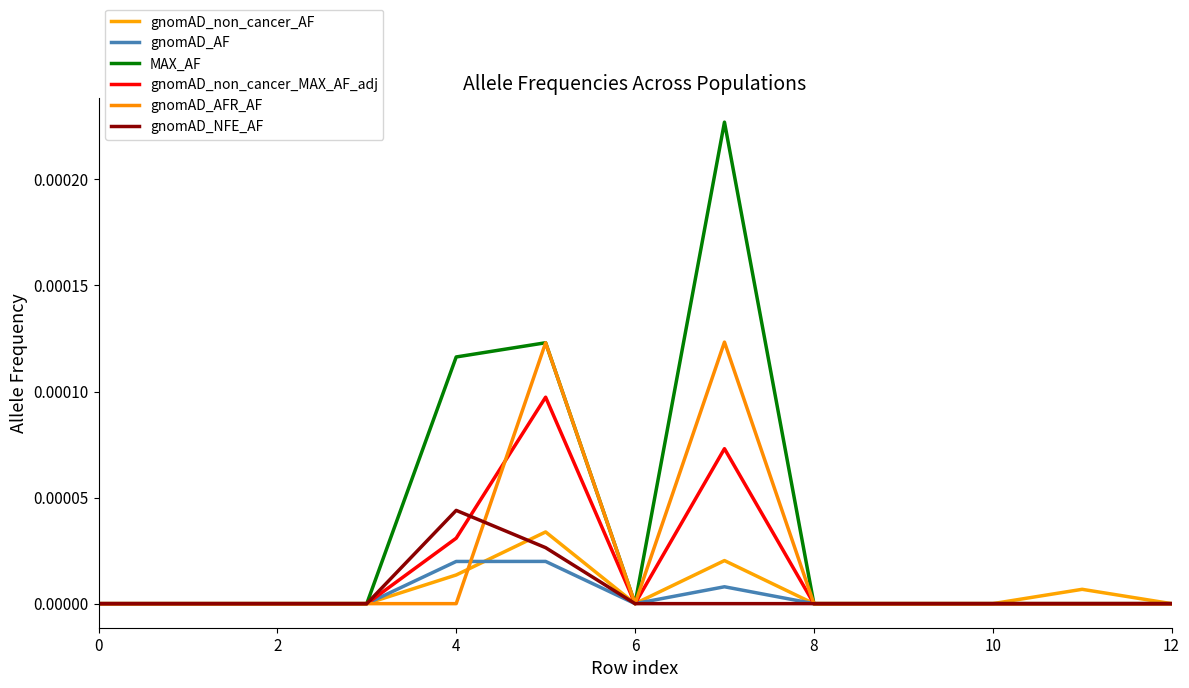

In gnomAD_non_cancer_MAX_AF_adj, how many points are higher than both neighbors (excluding endpoints)?

2